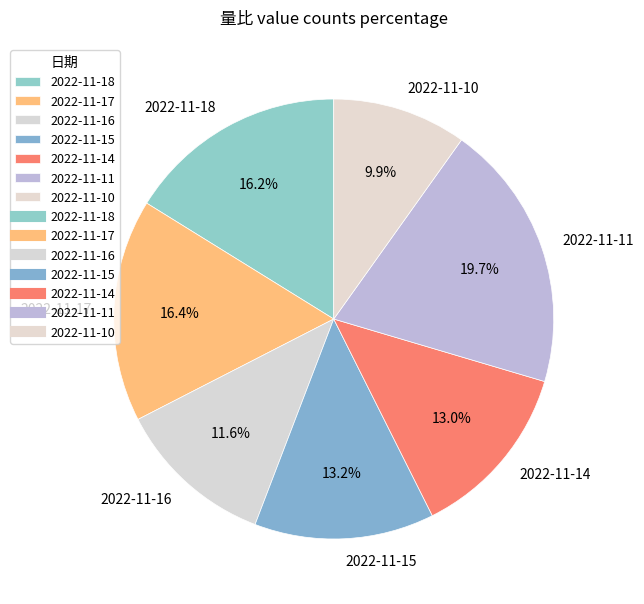

What is the largest slice in the pie chart?

2022-11-11